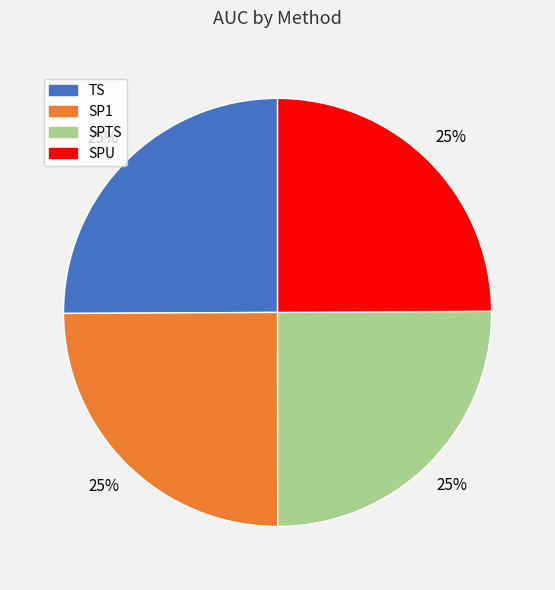

To the nearest percent, what is the combined percentage of TS and SPTS?

50%